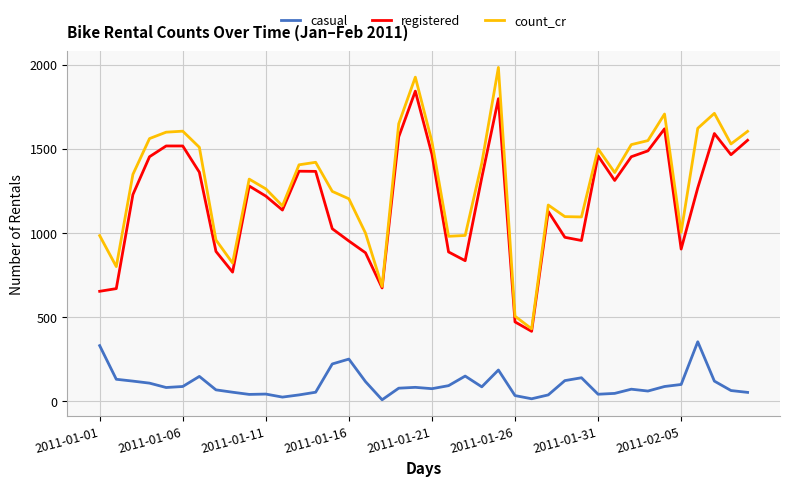

True or false: count_cr and casual intersect in this chart.

False